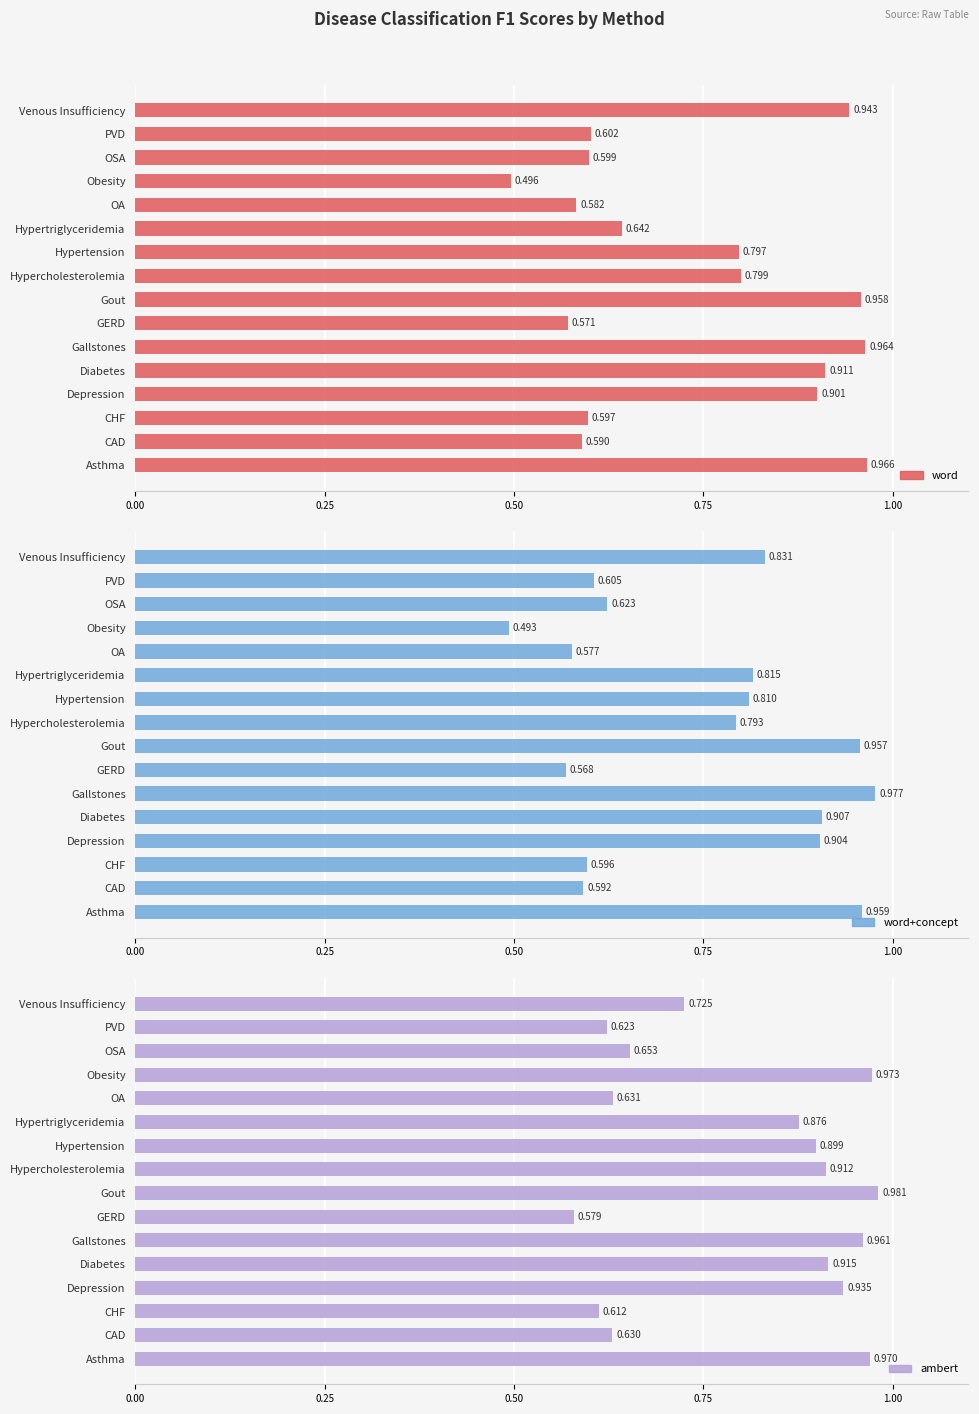

How many bars are there in each group?

3